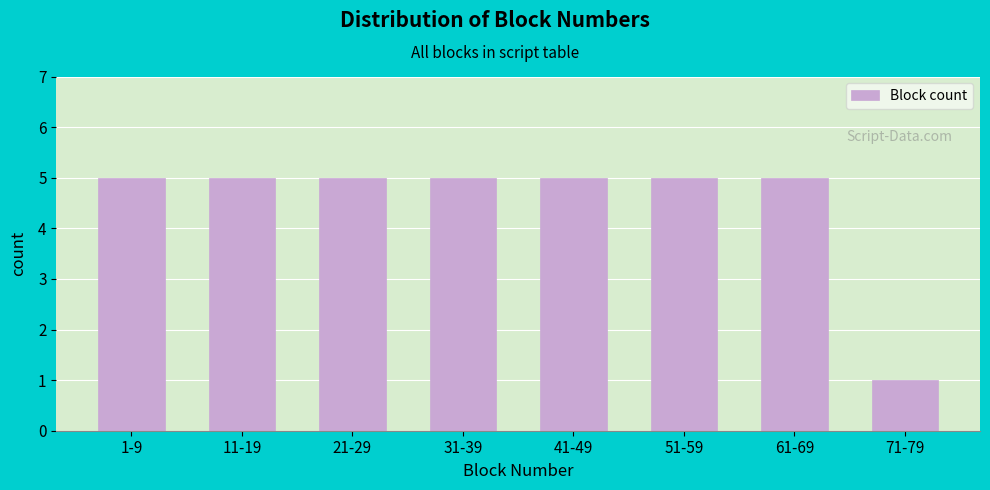

Reading left to right, list all the values displayed in this chart.

5	5	5	5	5	5	5	1